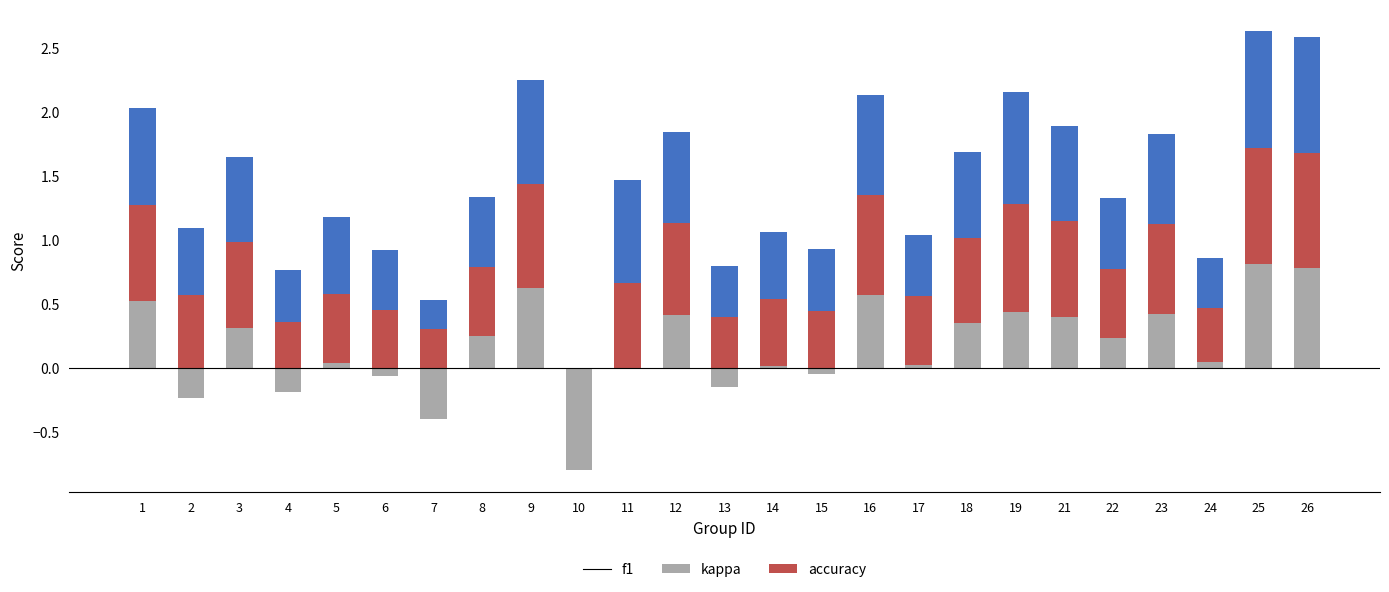

How many groups of bars are there?

25